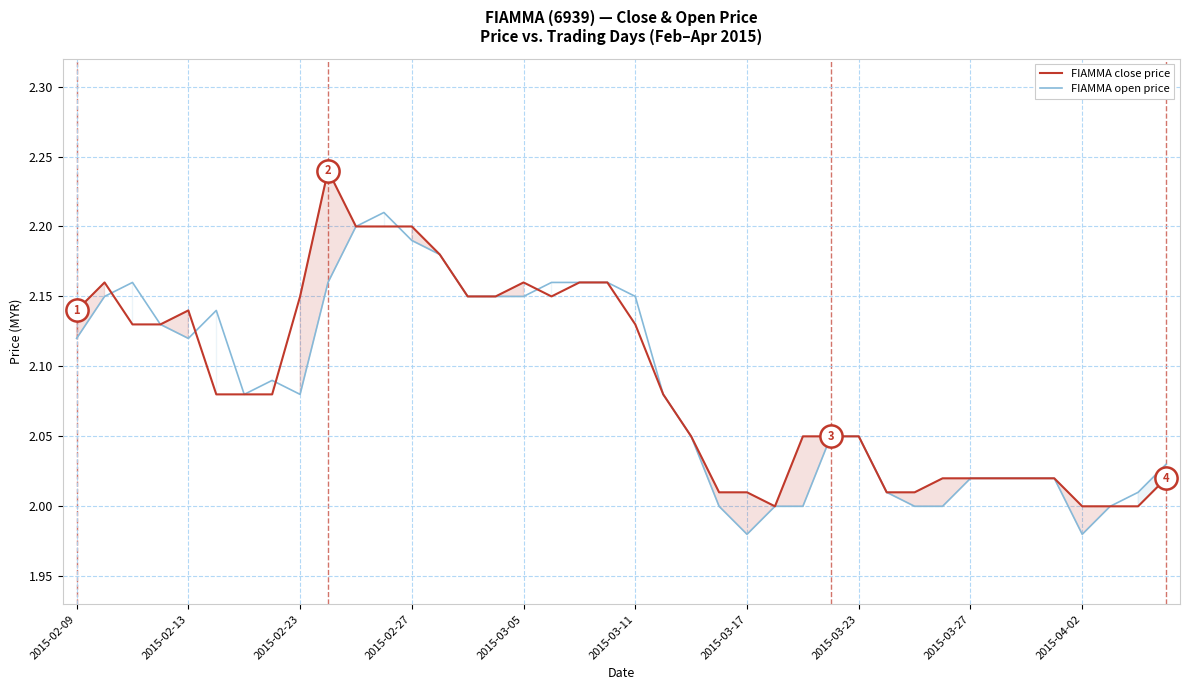

Reading left to right, what are all the values shown in this chart?

FIAMMA close price: 2.1	2.2	2.1	2.1	2.1	2.1	2.1	2.1	2.1	2.2	2.2	2.2	2.2	2.2	2.1	2.1	2.2	2.1	2.2	2.2	2.1	2.1	2.0	2.0	2.0	2.0	2.0	2.0	2.0	2.0	2.0	2.0	2.0	2.0	2.0	2.0	2.0	2.0	2.0	2.0
FIAMMA open price: 2.1	2.1	2.2	2.1	2.1	2.1	2.1	2.1	2.1	2.2	2.2	2.2	2.2	2.2	2.1	2.1	2.1	2.2	2.2	2.2	2.1	2.1	2.0	2.0	2.0	2.0	2.0	2.0	2.0	2.0	2.0	2.0	2.0	2.0	2.0	2.0	2.0	2.0	2.0	2.0